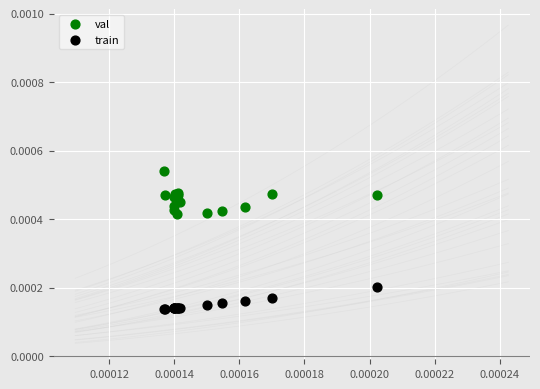

Which series reaches the minimum Y coordinate?

train